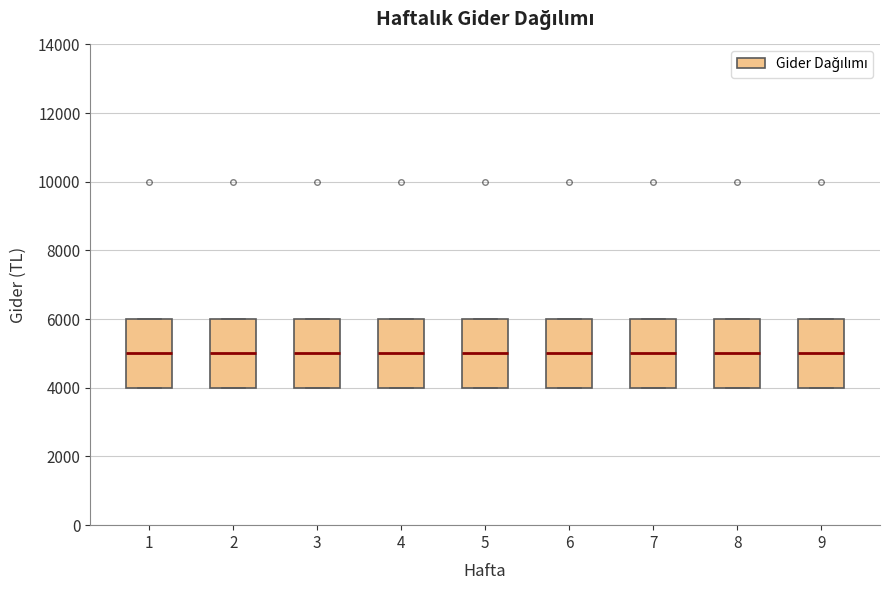

Reading left to right, read every box against the y-axis: the position of its median line, the range the box covers, and the ends of its whiskers. The values are not printed on the chart, so give them approximately, as read against the axis.

1: median 5000, box 4000 to 6000, whiskers 4000 to 6000
2: median 5000, box 4000 to 6000, whiskers 4000 to 6000
3: median 5000, box 4000 to 6000, whiskers 4000 to 6000
4: median 5000, box 4000 to 6000, whiskers 4000 to 6000
5: median 5000, box 4000 to 6000, whiskers 4000 to 6000
6: median 5000, box 4000 to 6000, whiskers 4000 to 6000
7: median 5000, box 4000 to 6000, whiskers 4000 to 6000
8: median 5000, box 4000 to 6000, whiskers 4000 to 6000
9: median 5000, box 4000 to 6000, whiskers 4000 to 6000